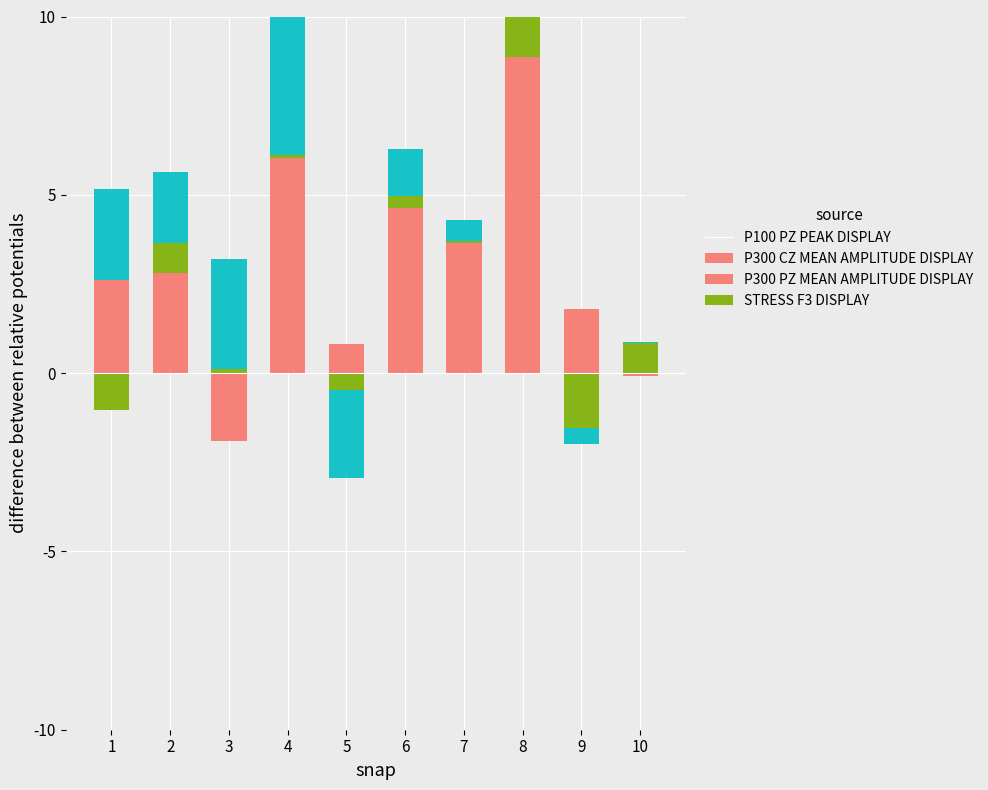

At how many categories does at least one series exceed 0?

10